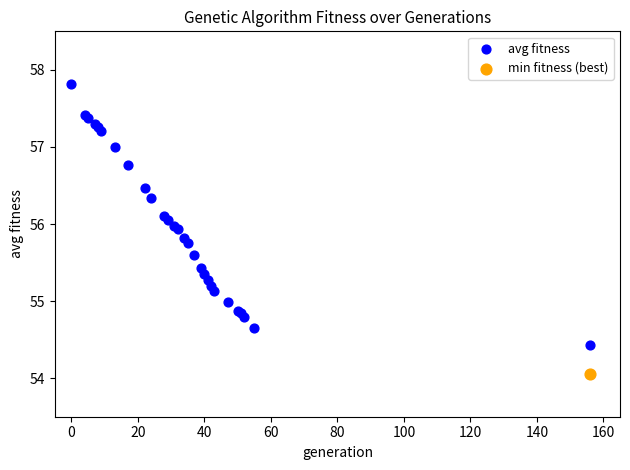

What are all the series names shown in the legend?

avg fitness, min fitness (best)